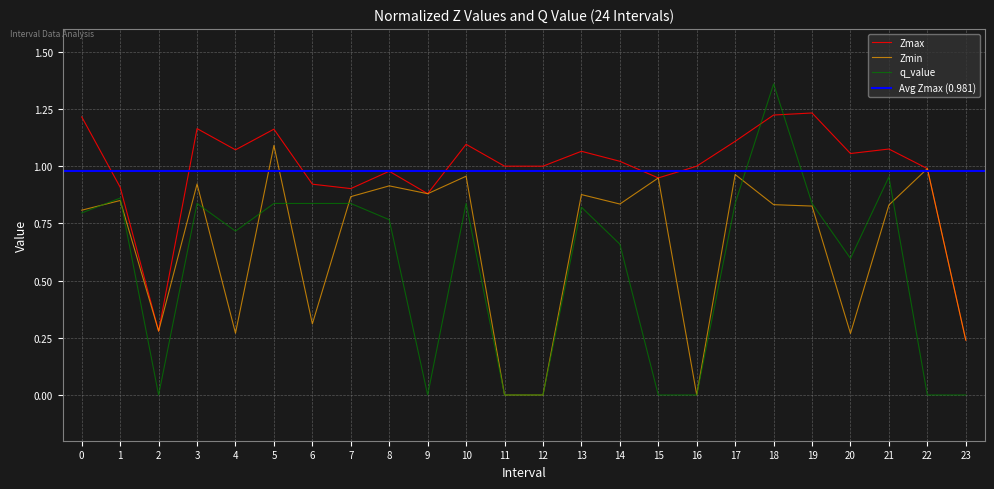

Rank the series at 20 from highest to lowest value.

Zmax, q_value, Zmin